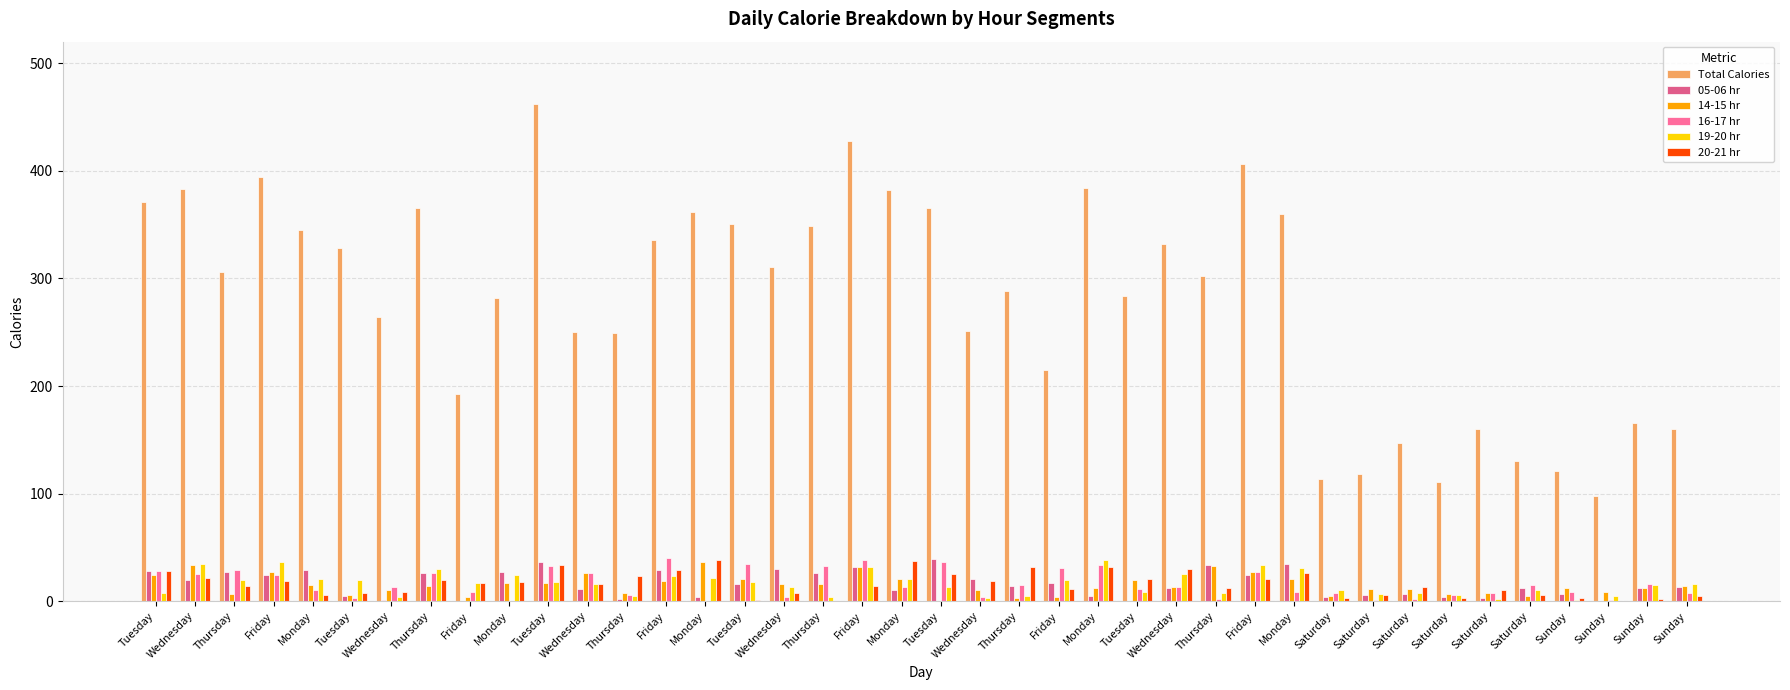

How many categories are shown in the chart?

40